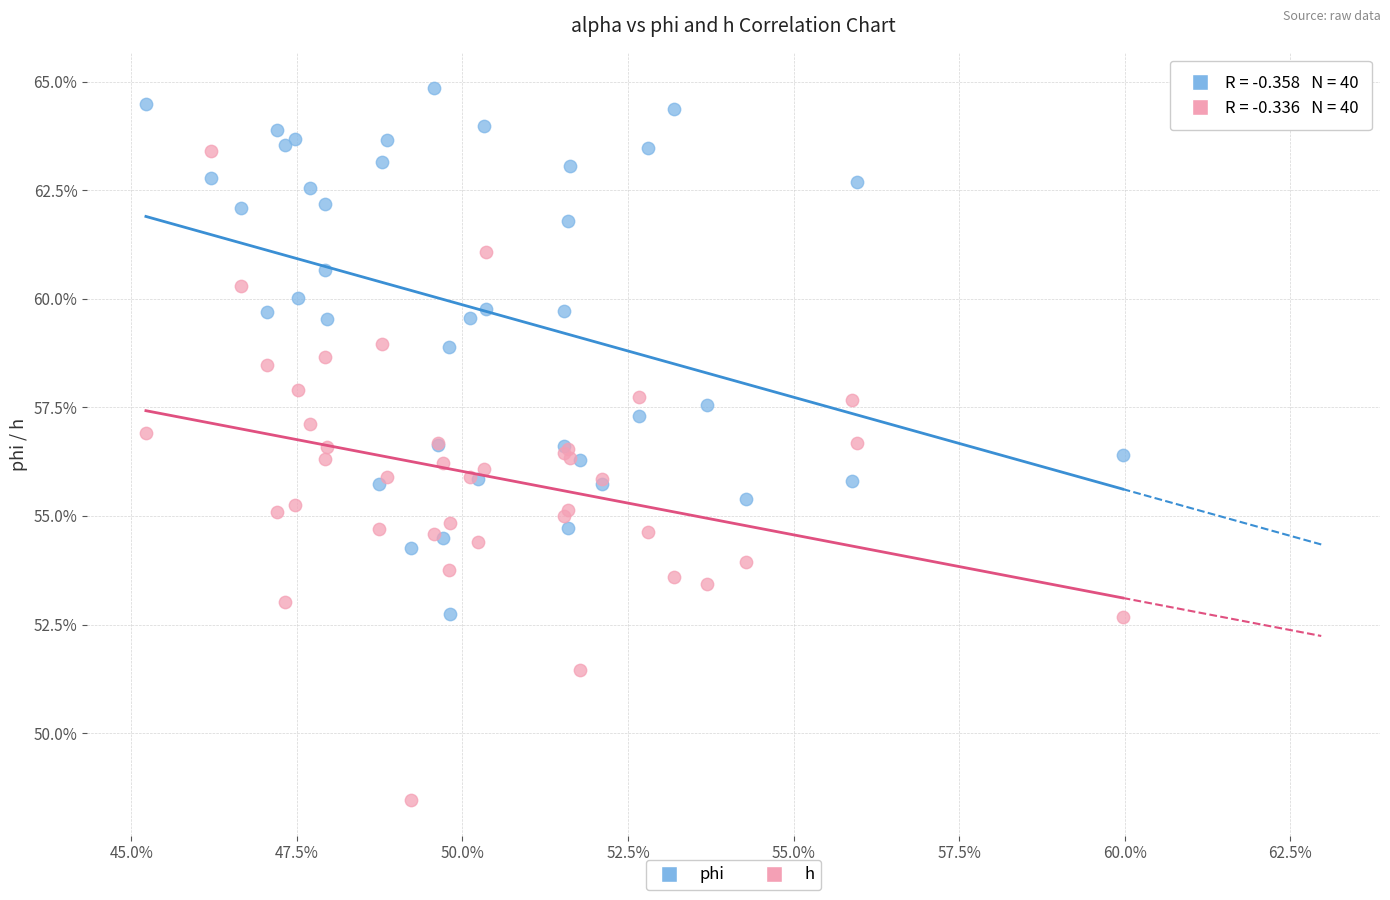

What are all the series names shown in the legend?

phi, h